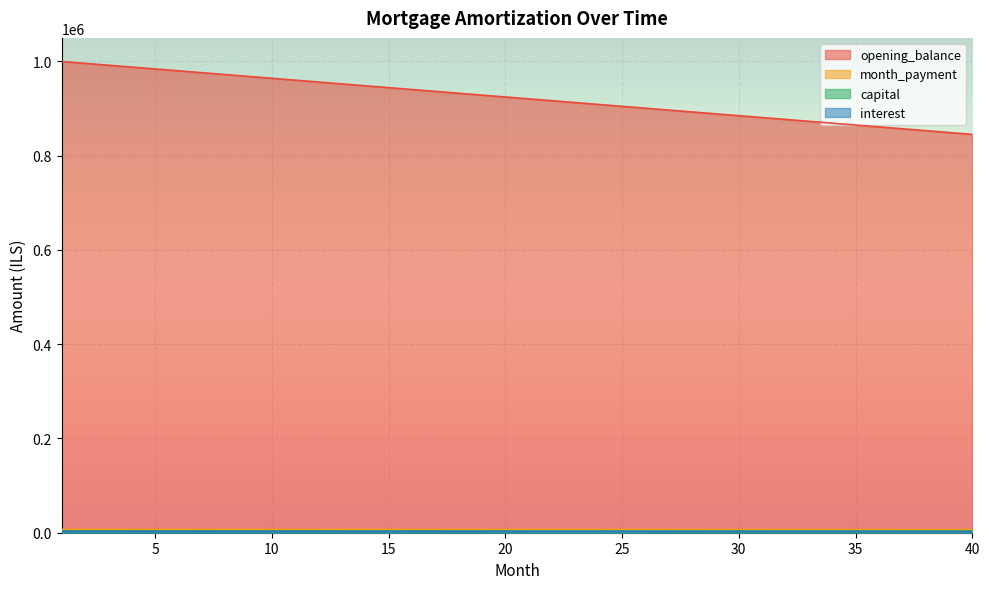

How many distinct data groups are displayed?

4